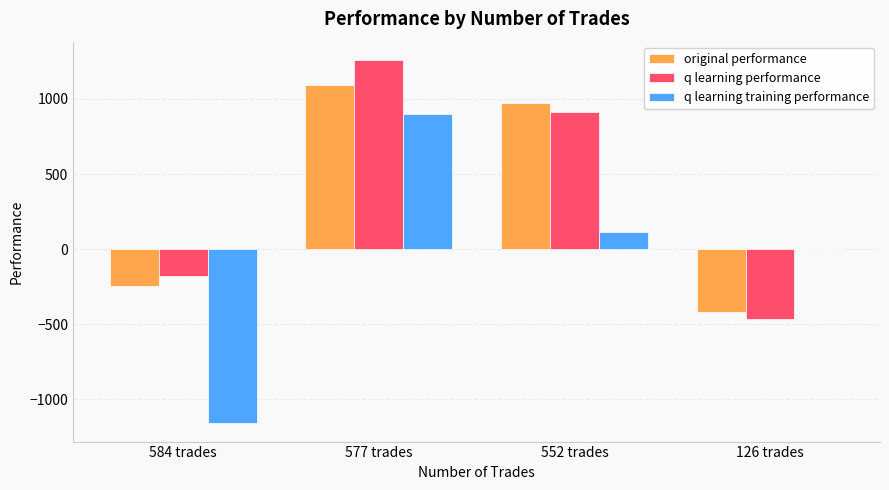

Reading left to right, what are all the values shown in this chart?

original performance: 584 trades=-249.2	577 trades=1090.9	552 trades=975.2	126 trades=-417.5
q learning performance: 584 trades=-182.3	577 trades=1260.9	552 trades=913.6	126 trades=-466.9
q learning training performance: 584 trades=-1161.2	577 trades=901.2	552 trades=113.3	126 trades=0.0